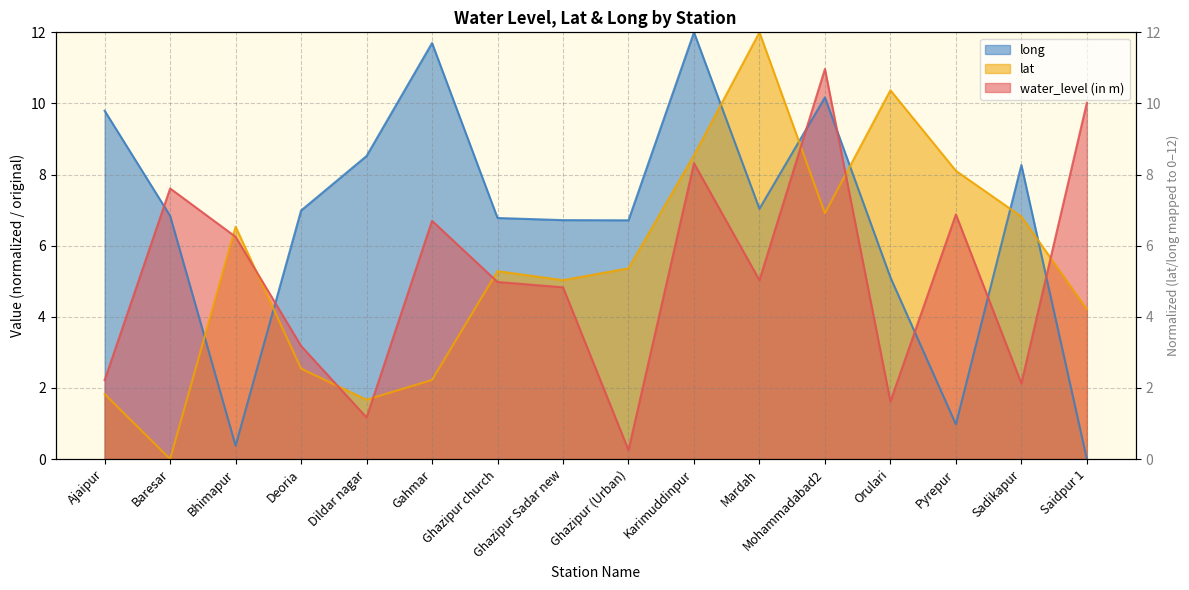

Is it true that long equals 4.6 at Mardah?

False